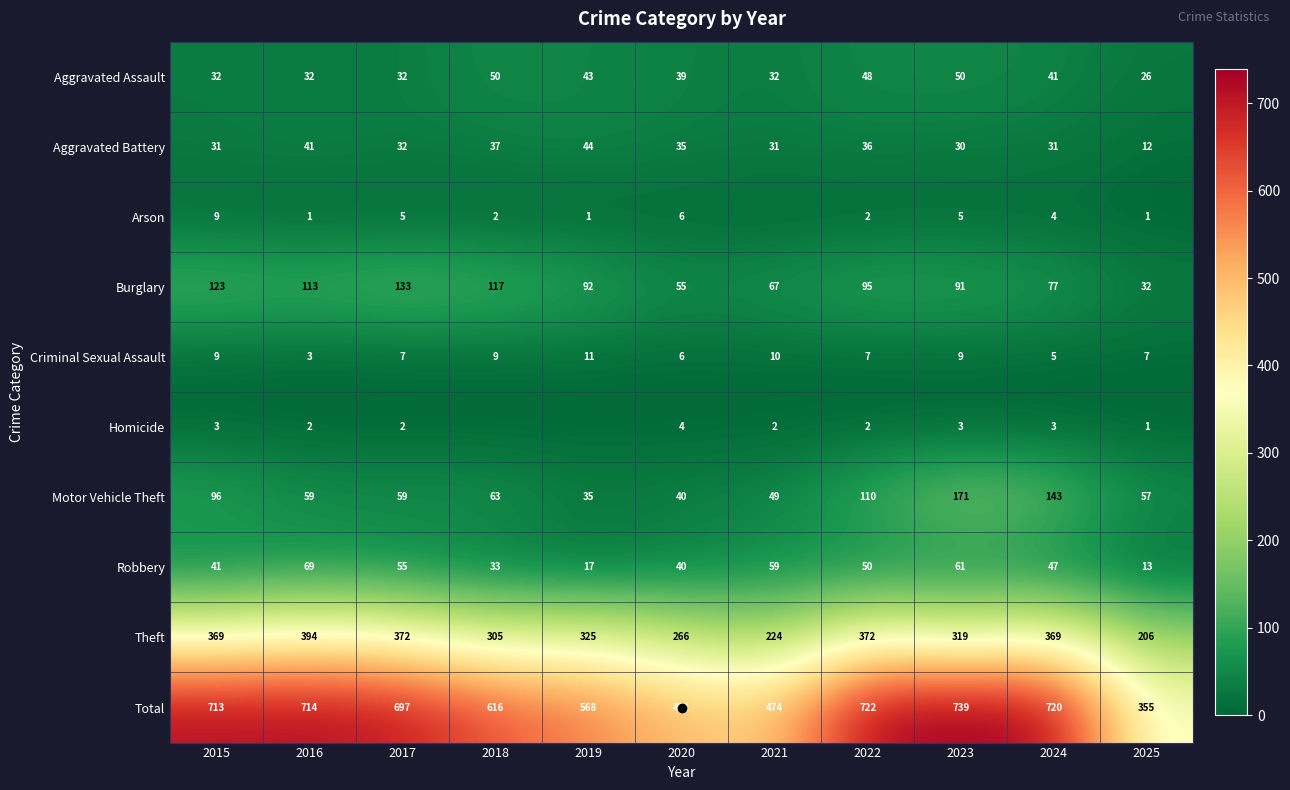

Between 2022 and 2023, which series saw the biggest shift?

Motor Vehicle Theft